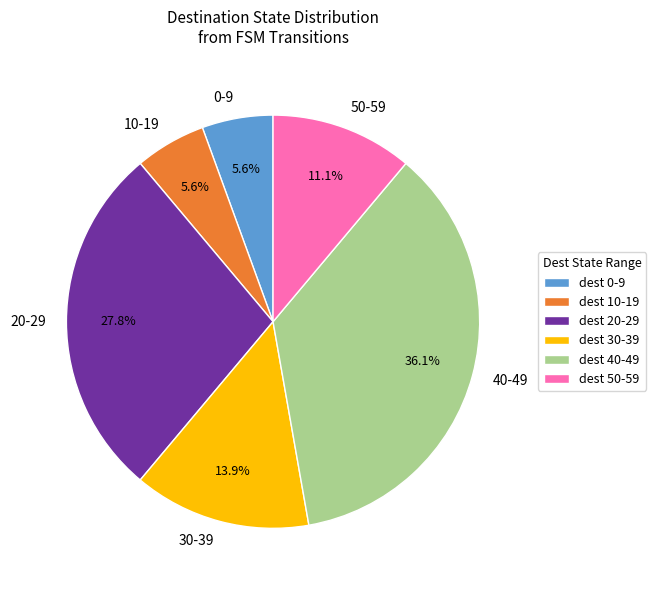

How many segments does this pie chart have?

6